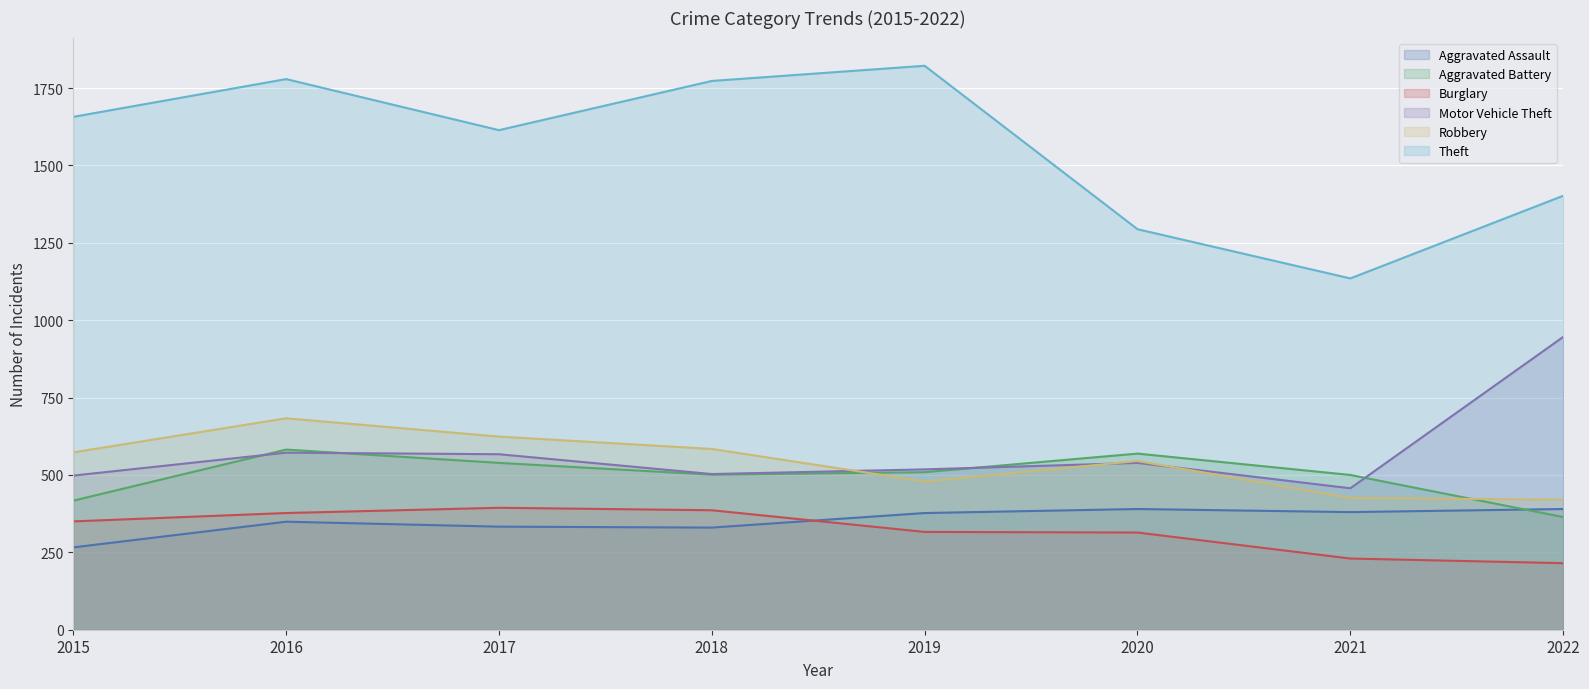

Reading left to right, extract all data points from this chart.

Aggravated Assault: 2015=266	2016=349	2017=333	2018=330	2019=377	2020=390	2021=380	2022=390
Aggravated Battery: 2015=417	2016=582	2017=539	2018=501	2019=509	2020=569	2021=500	2022=364
Burglary: 2015=350	2016=377	2017=394	2018=386	2019=316	2020=314	2021=230	2022=215
Motor Vehicle Theft: 2015=498	2016=572	2017=567	2018=503	2019=518	2020=539	2021=457	2022=946
Robbery: 2015=573	2016=683	2017=624	2018=584	2019=479	2020=545	2021=426	2022=420
Theft: 2015=1657	2016=1779	2017=1614	2018=1773	2019=1822	2020=1294	2021=1135	2022=1402